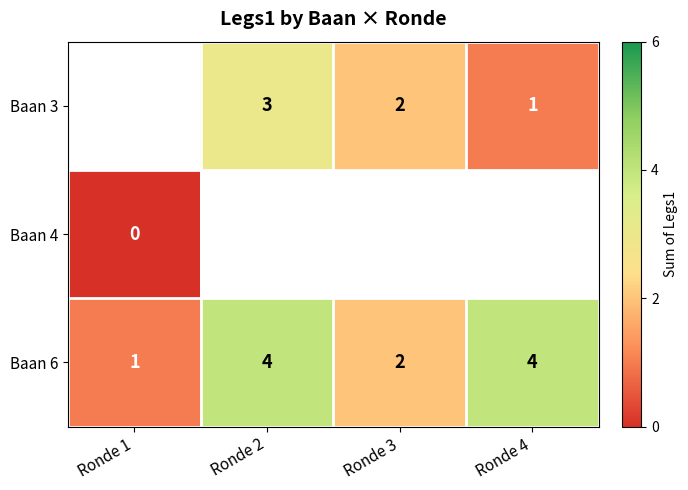

What is the greatest value displayed?

4.0